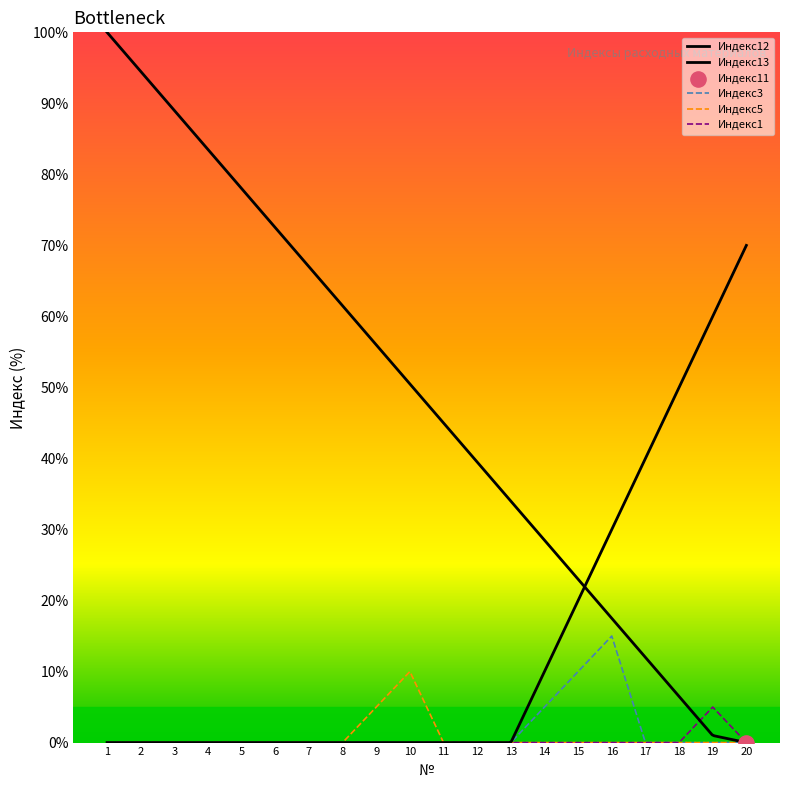

Is it true that Индекс3 equals 0 at 3?

True